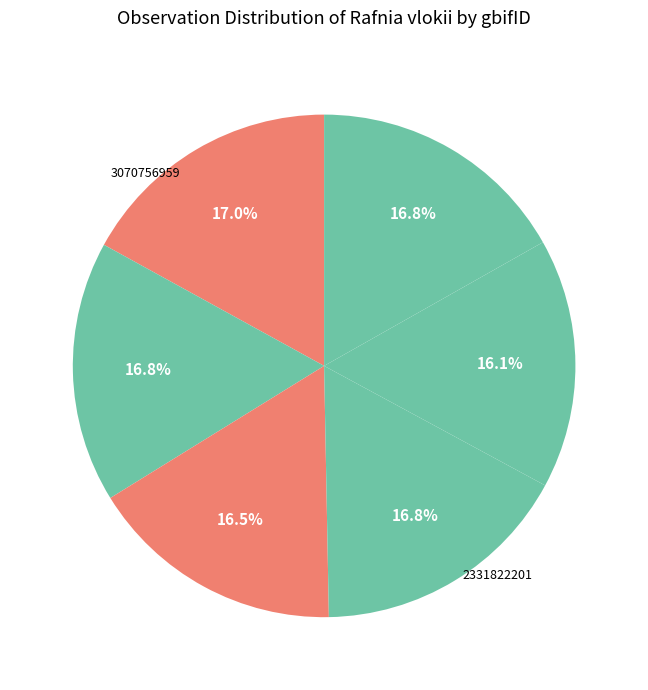

How many slices are in this pie chart?

6